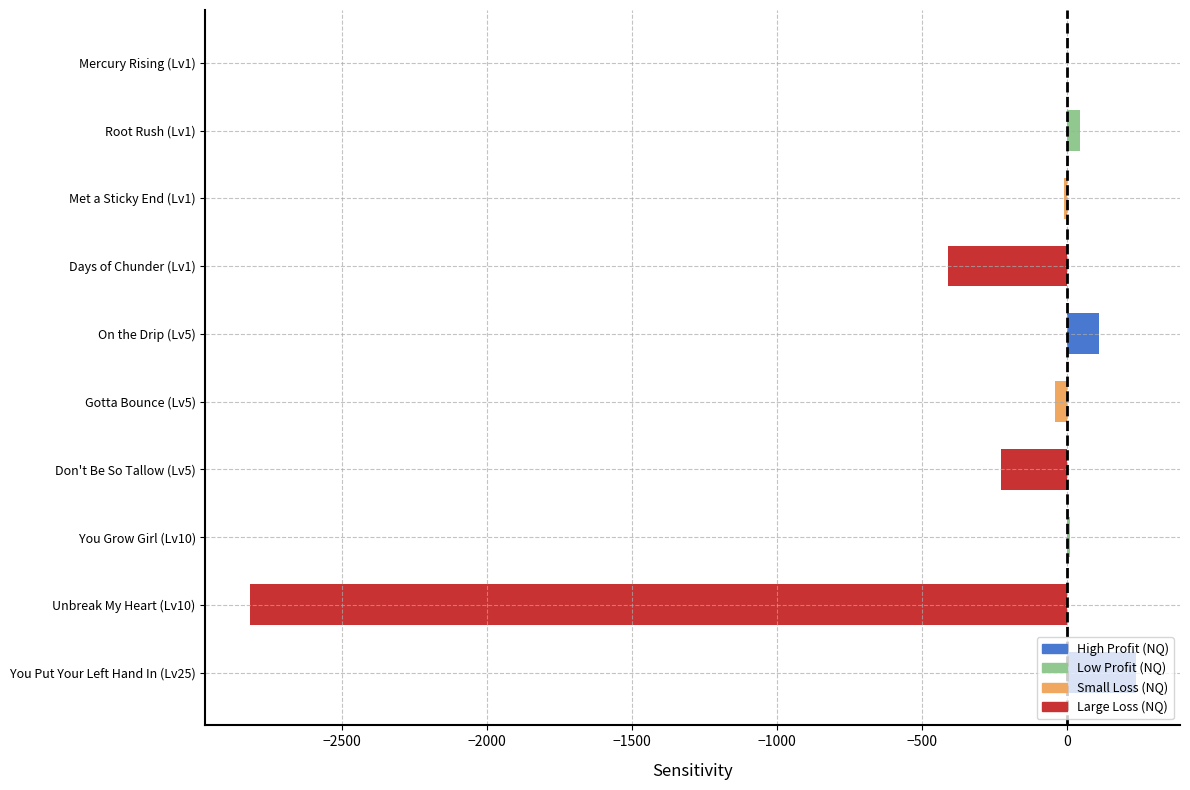

Which label corresponds to the largest value in the chart?

You Put Your Left Hand In (Lv25)